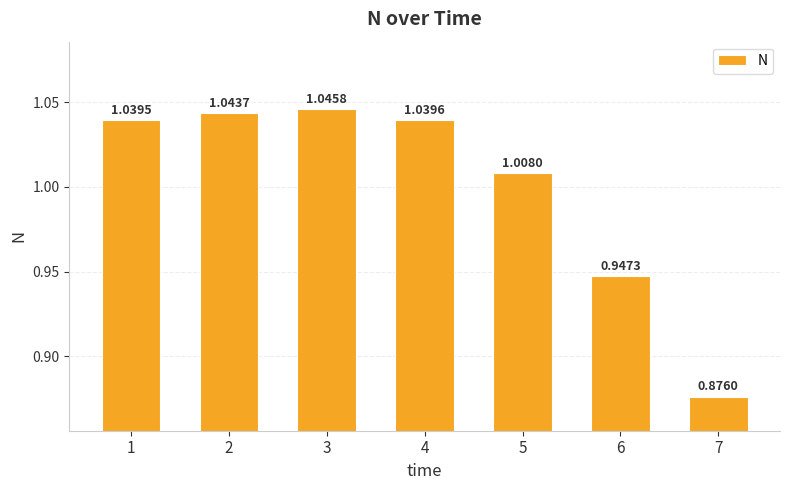

What is the sum of all values?

7.0